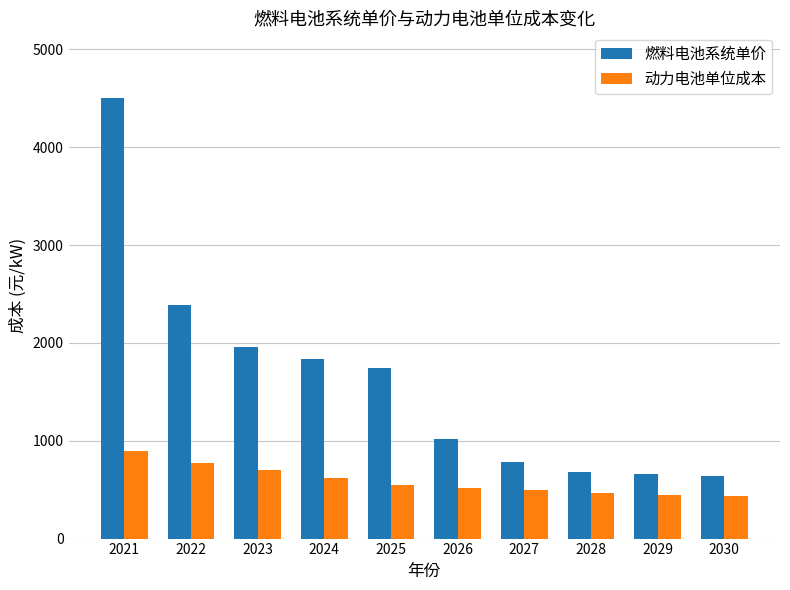

At 2022, list the series in order from smallest to largest.

动力电池单位成本, 燃料电池系统单价